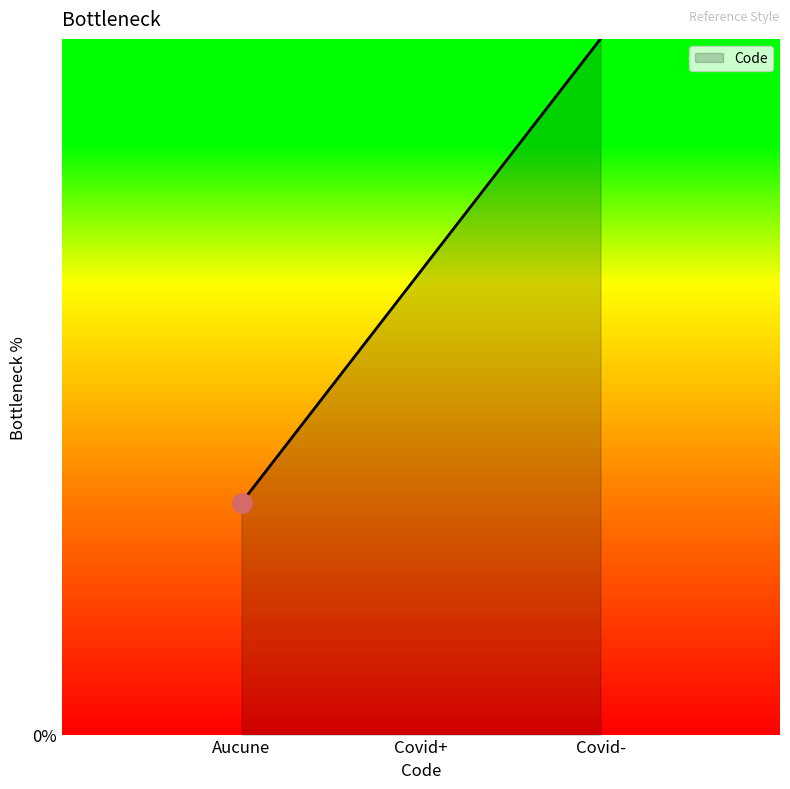

What is the sum of the values at Aucune and Covid-?

4